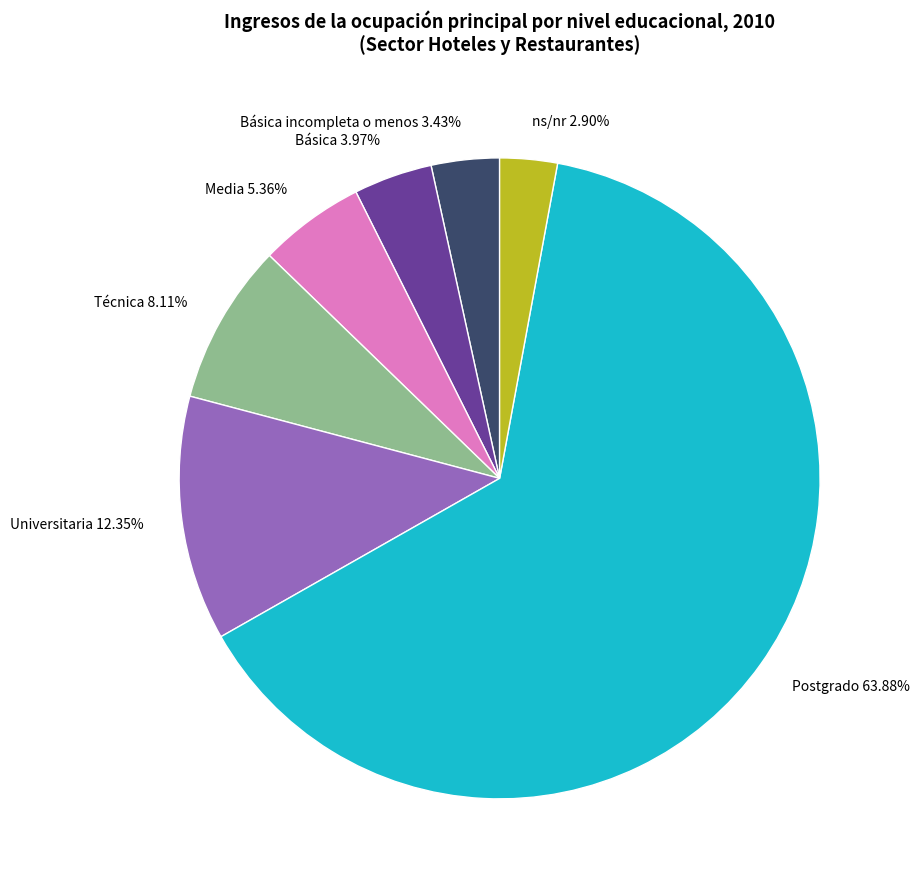

Combined, do ns/nr 2.90% and Básica 3.97% account for over 50%?

No